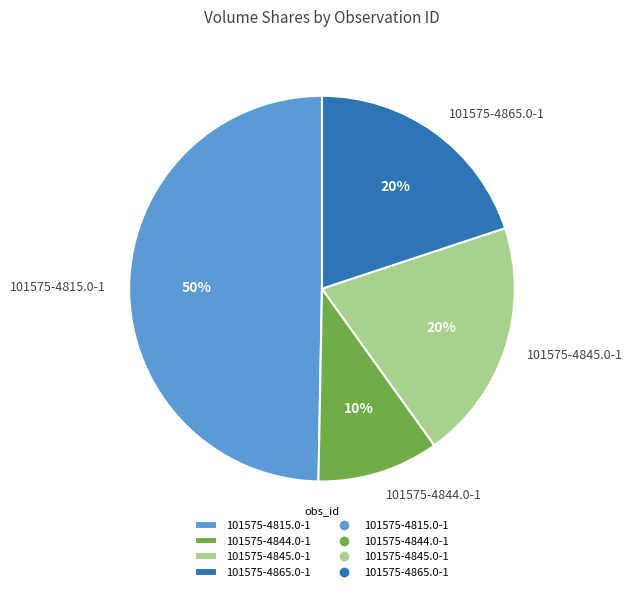

What is the smallest slice in the pie chart?

101575-4844.0-1